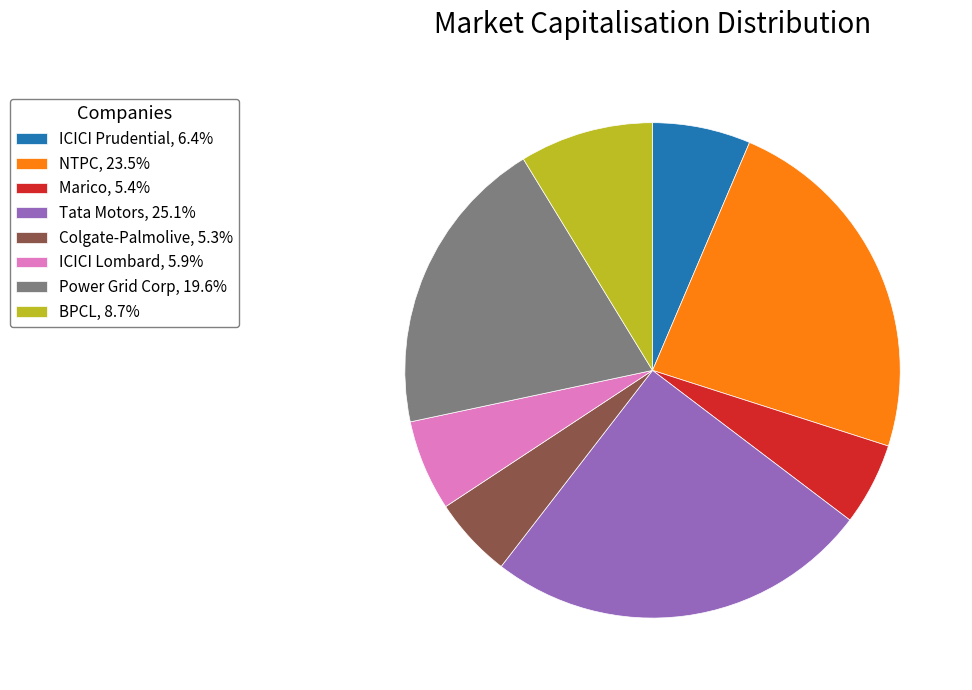

Is the sum of BPCL, 8.7% and ICICI Prudential, 6.4% greater than half?

No